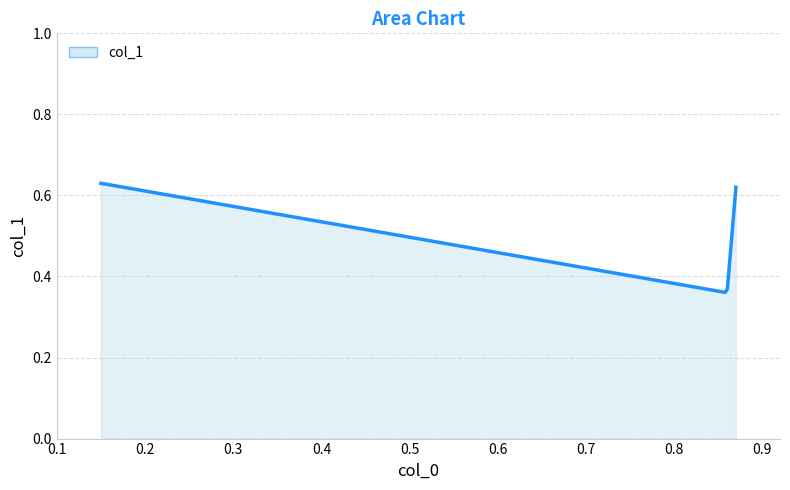

What is the difference between the maximum and minimum values?

0.3